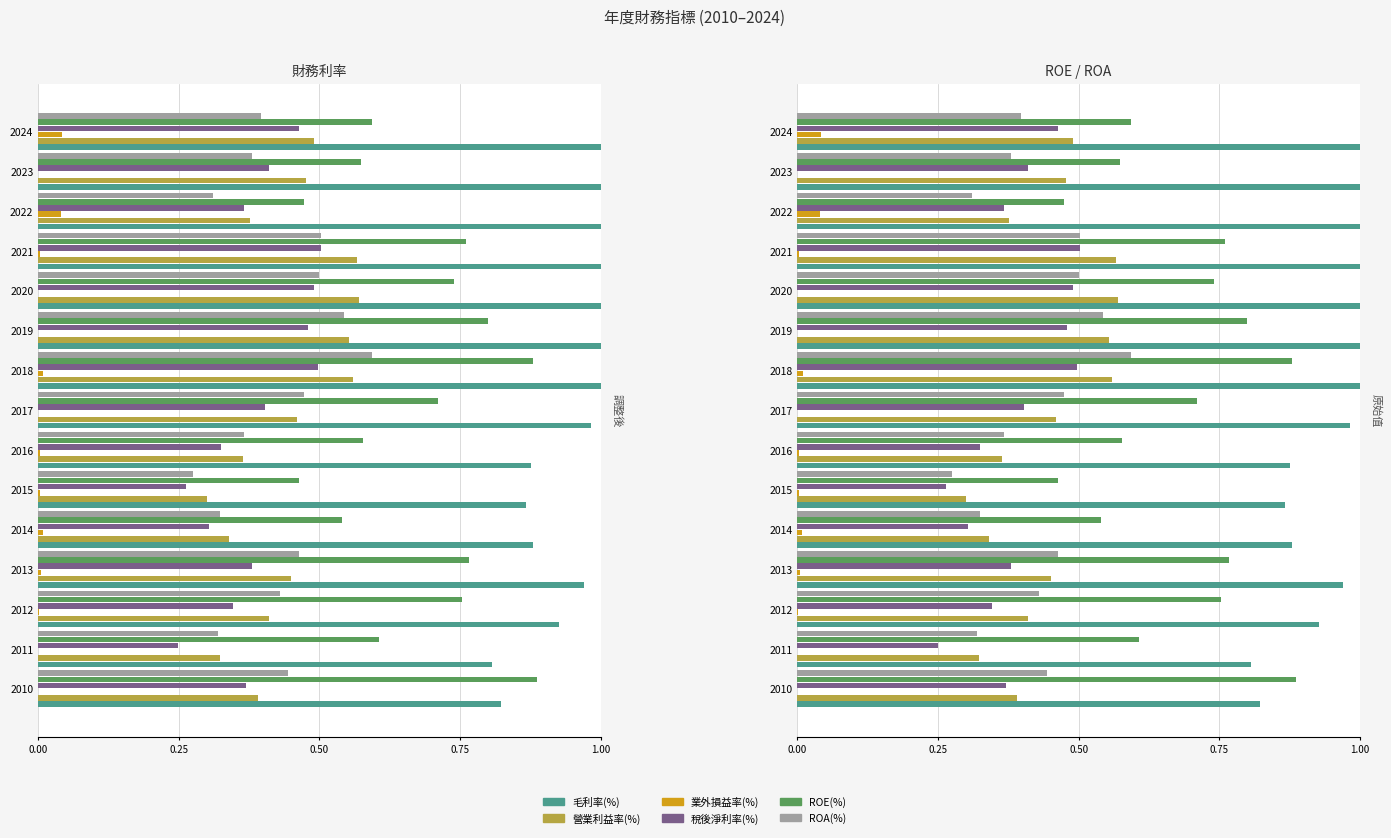

How many bars are there in each group?

6